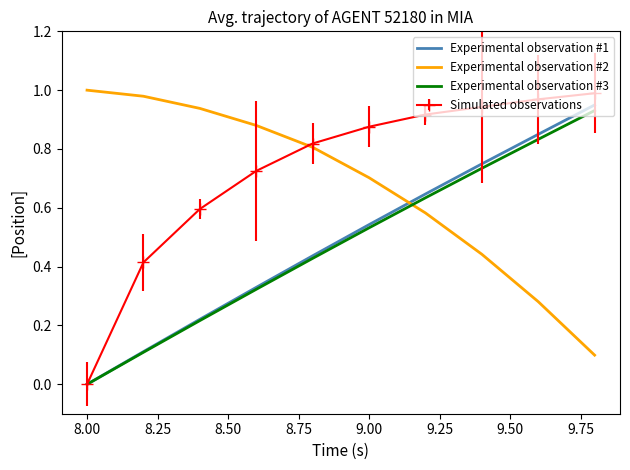

How many times do Experimental observation #3 and Experimental observation #2 cross each other?

1